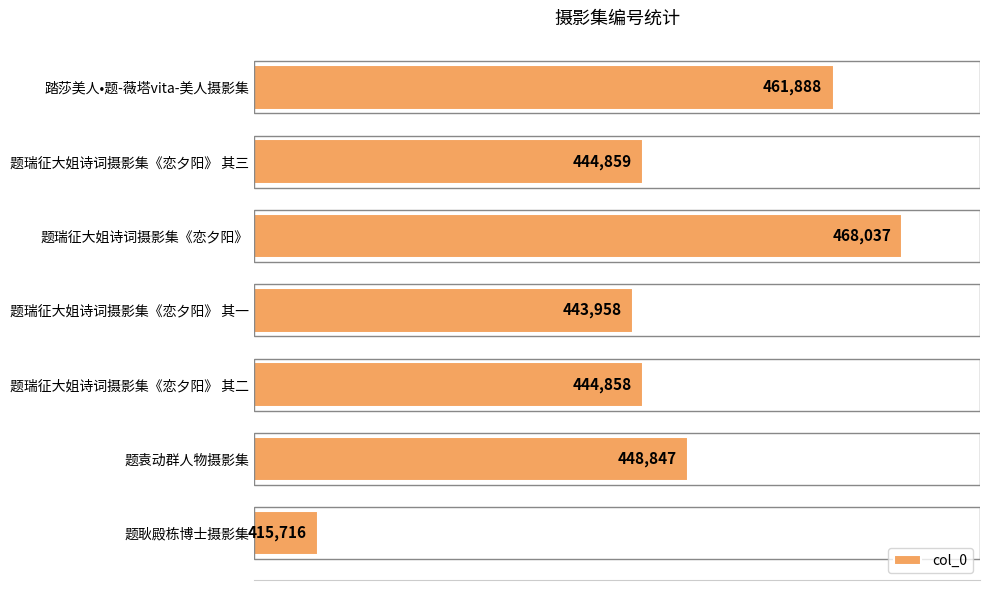

What is the minimum value shown in the chart?

415716